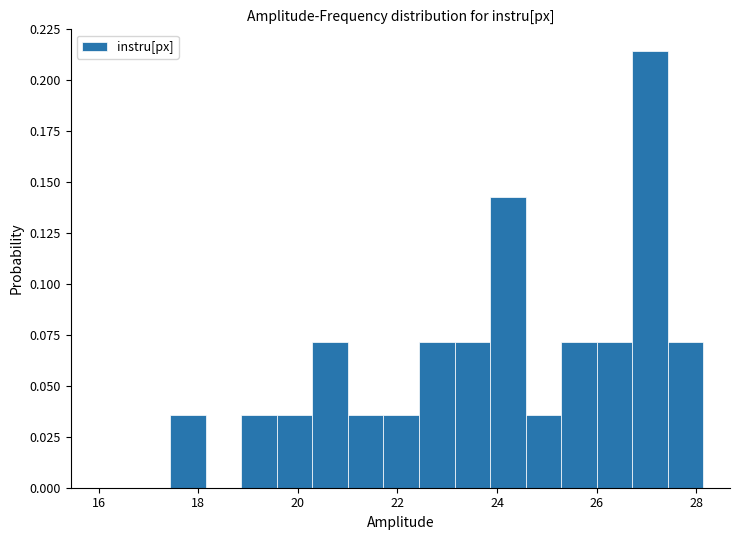

Around what value on the x-axis is the tallest bar? Give the approximate position of its centre, as read against the axis.

27.0